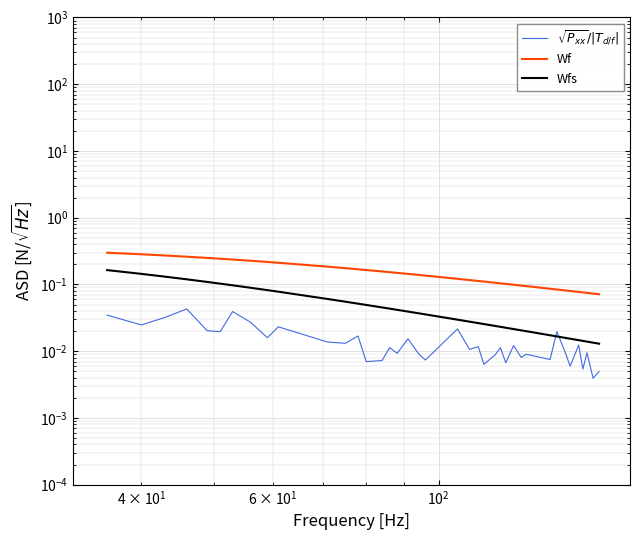

What is the greatest value displayed?

0.3